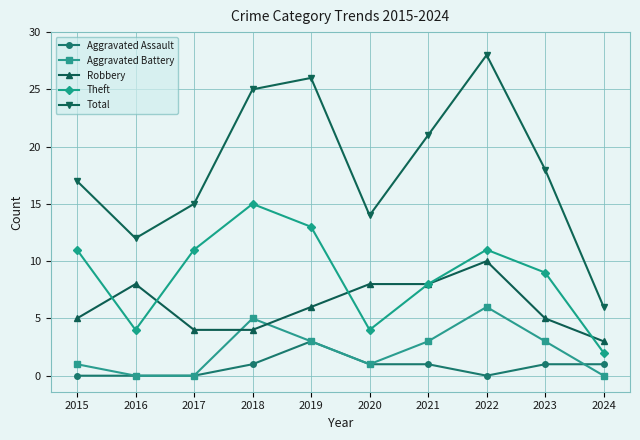

What is the spread (max minus min) of values at 2018?

24